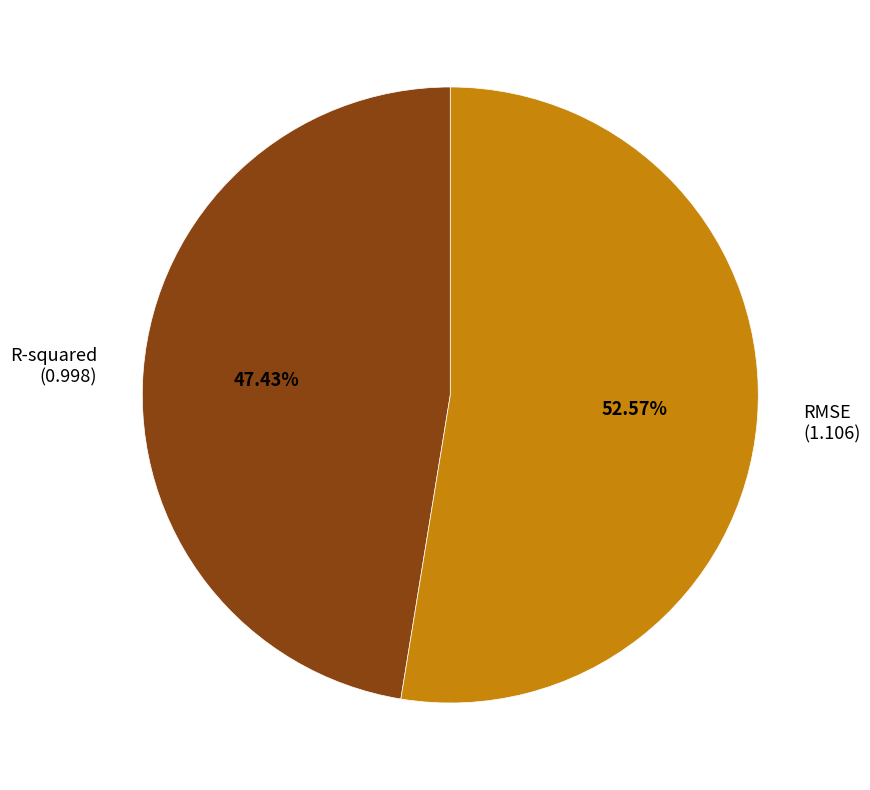

Rank the categories by value from highest to lowest.

RMSE, R-squared